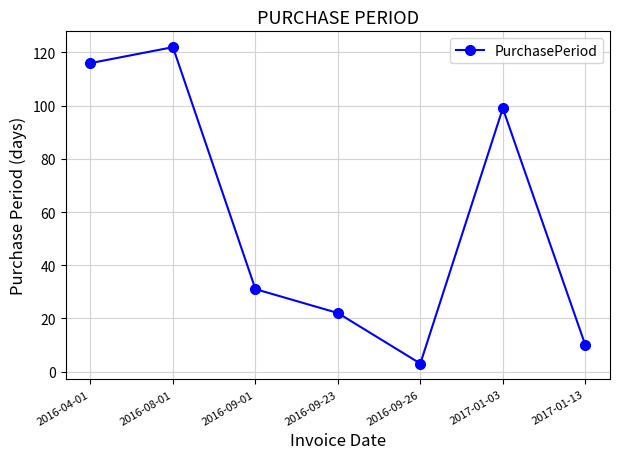

What is the average value?

58